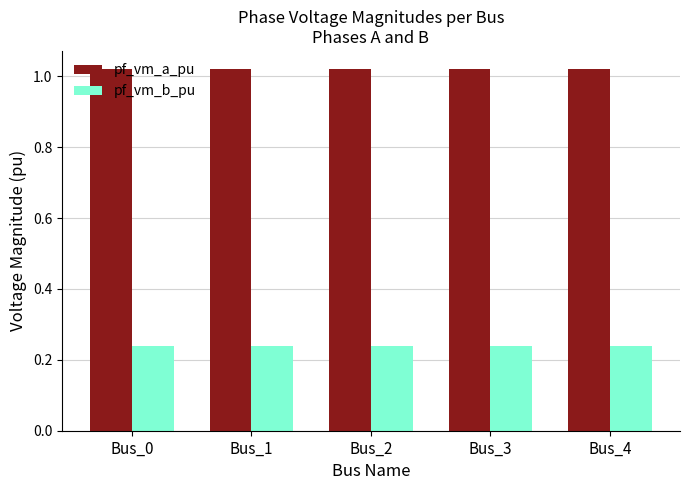

Is it true that pf_vm_a_pu equals 1.5 at Bus_2?

False